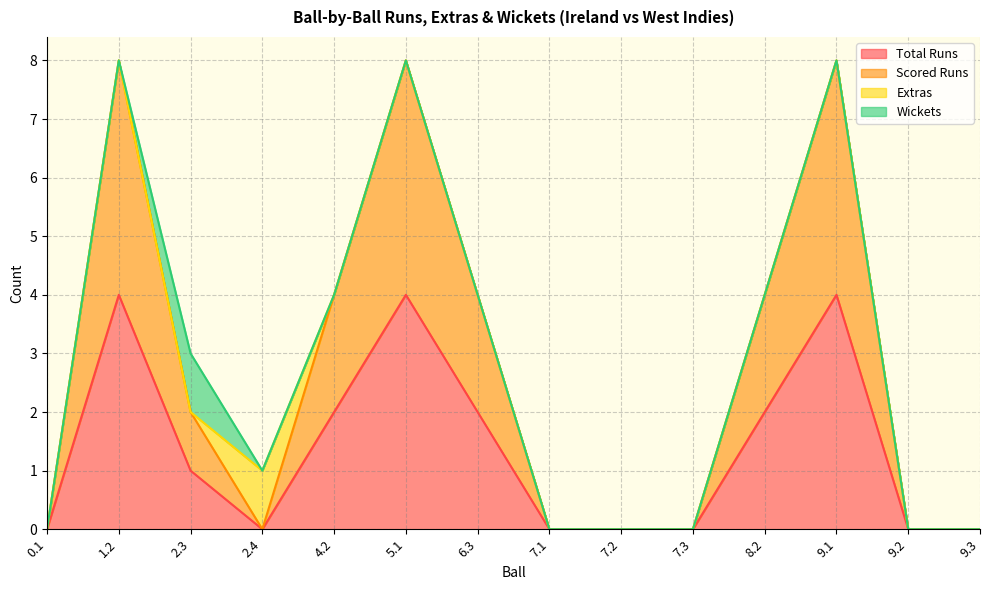

In Total Runs, how many points are higher than both neighbors (excluding endpoints)?

3